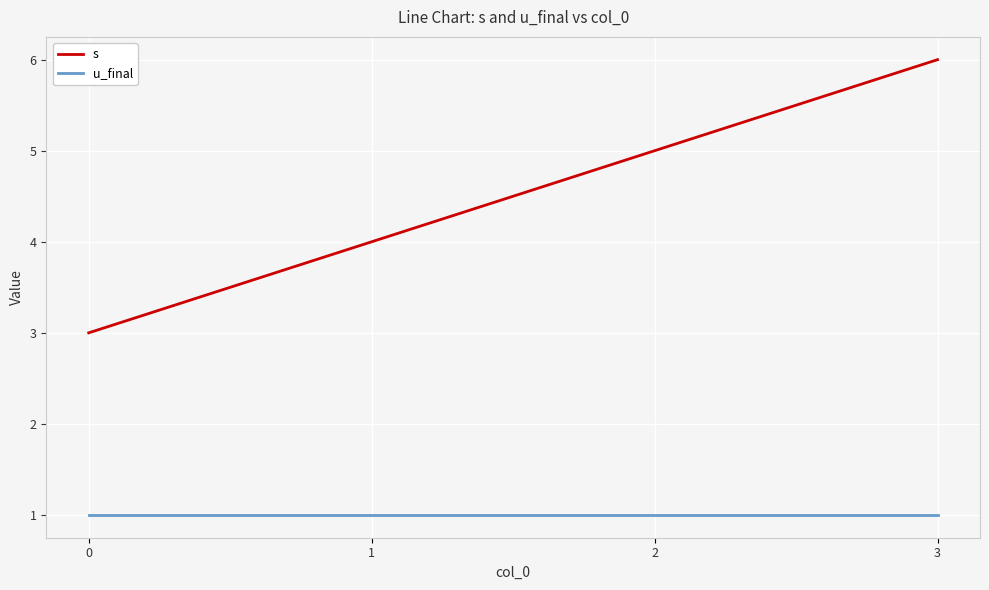

Is it true that s equals 3 at 0?

True